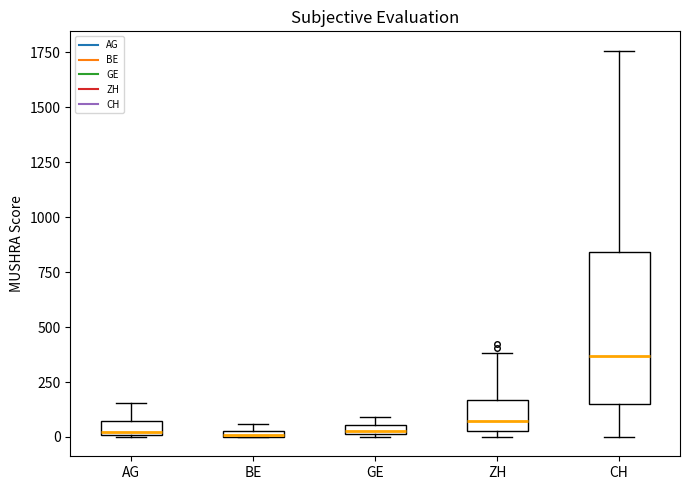

Where is the upper edge of the box for CH on the y-axis? The values are not printed on the chart, so give them approximately, as read against the axis.

850